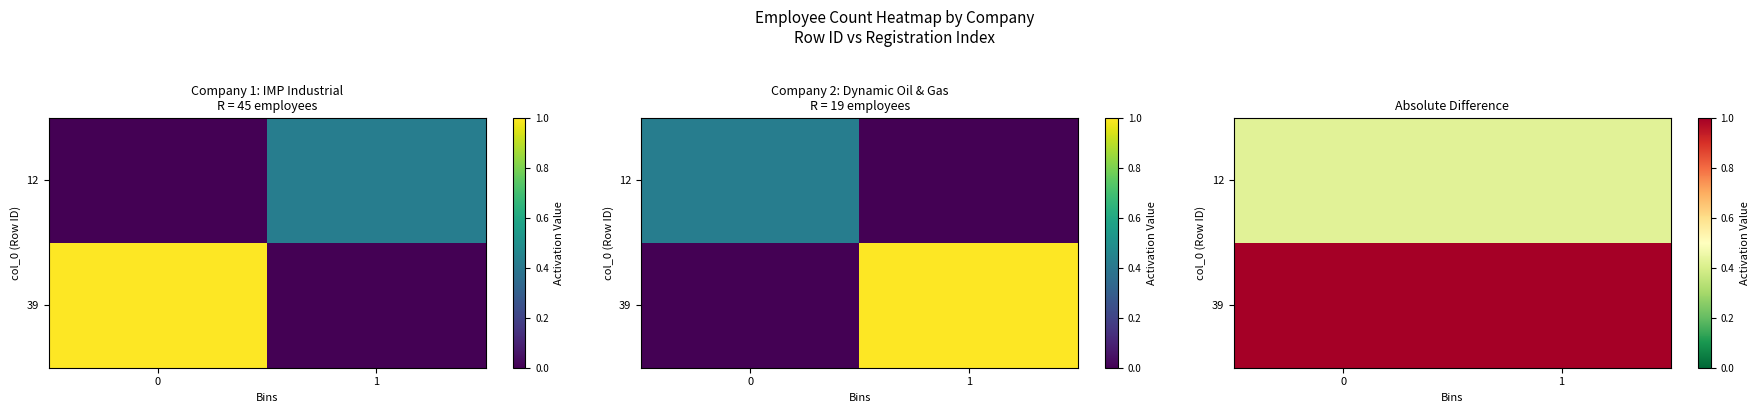

What is the sum of all 12 values?

0.8